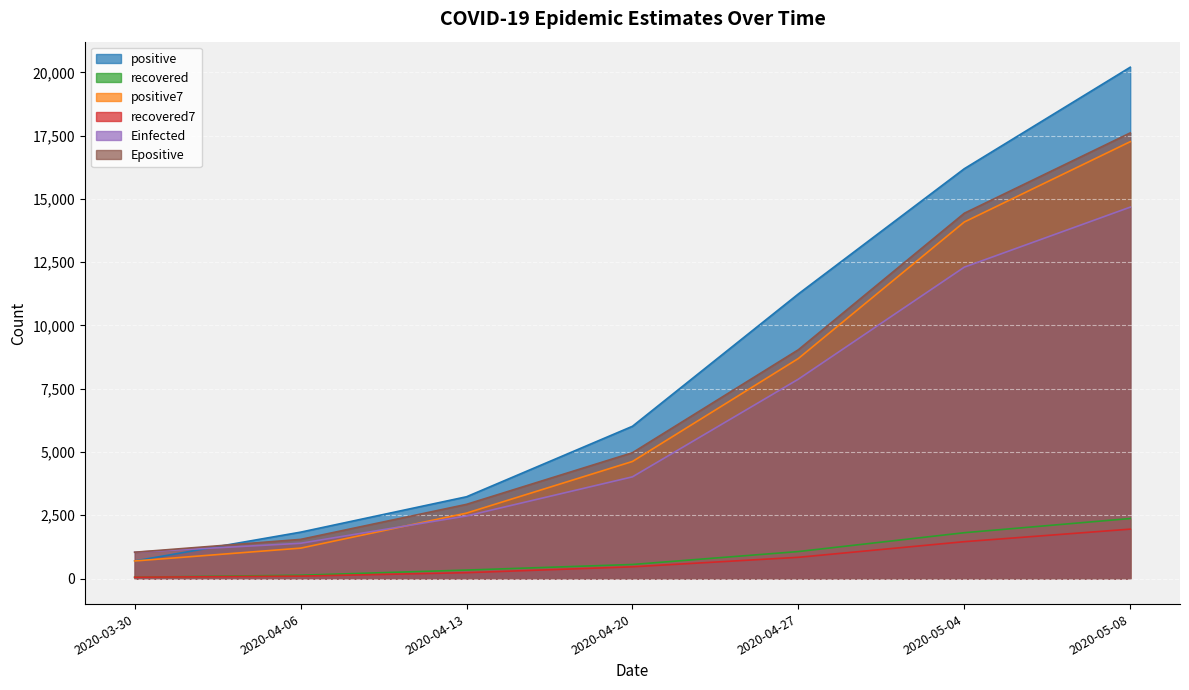

The value of recovered at 2020-05-04 is 1119.4. True or false?

False